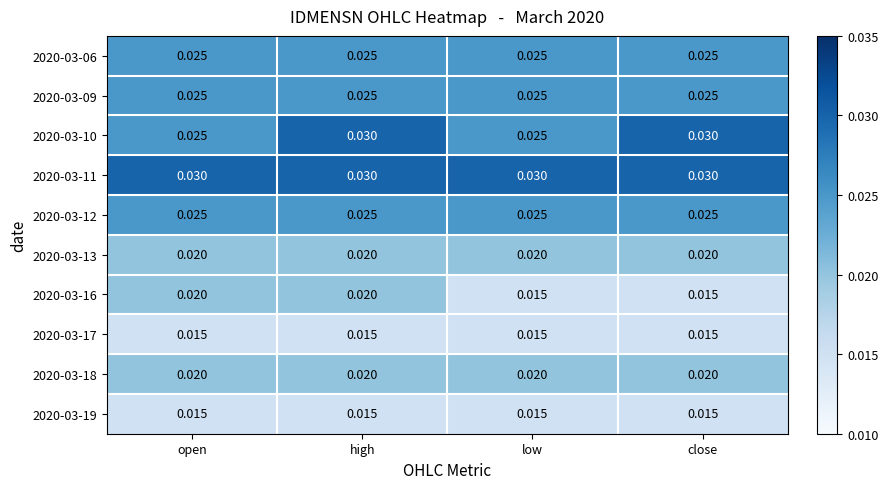

Is the value of 2020-03-16 at open greater than the value of 2020-03-17 at high?

Yes